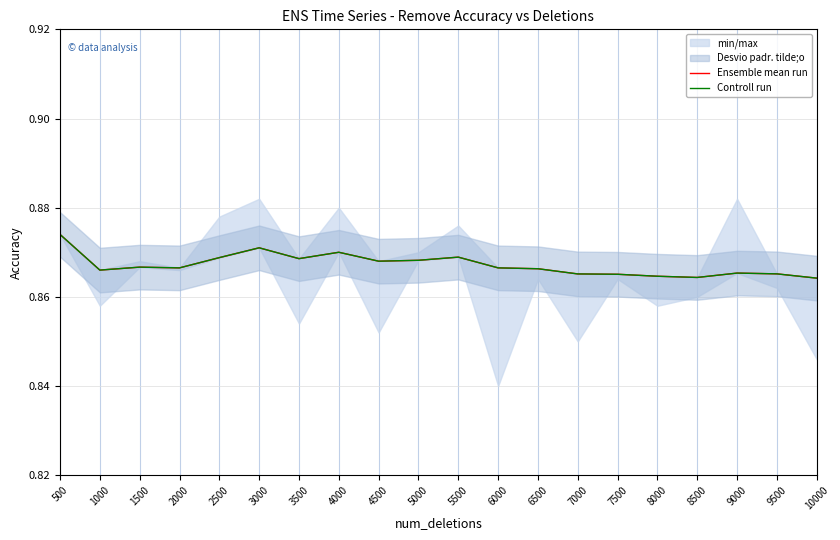

True or false: Controll run and Ensemble mean run intersect in this chart.

False